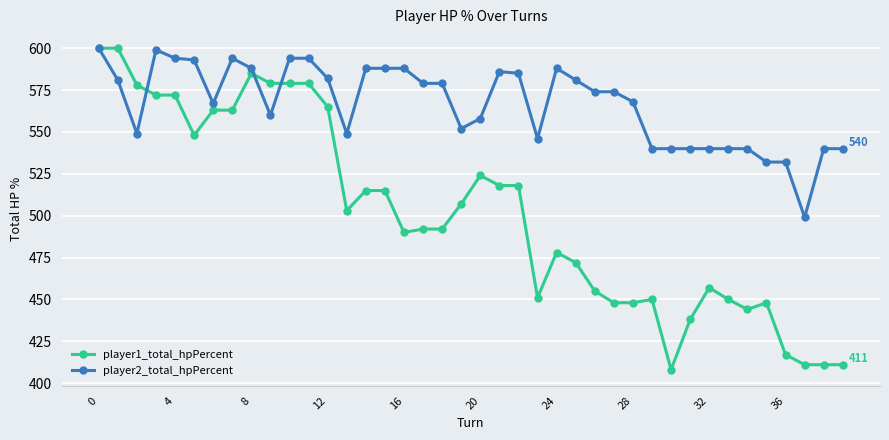

List the series in order of their overall mean, lowest first.

player1_total_hpPercent, player2_total_hpPercent